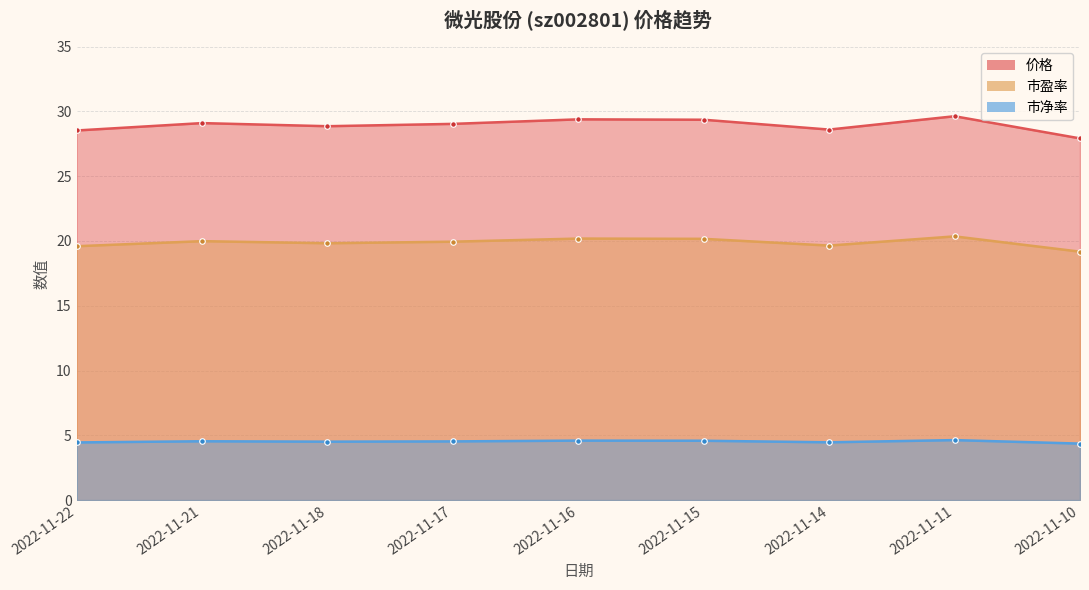

Does the chart display data point markers on the line(s)?

Yes